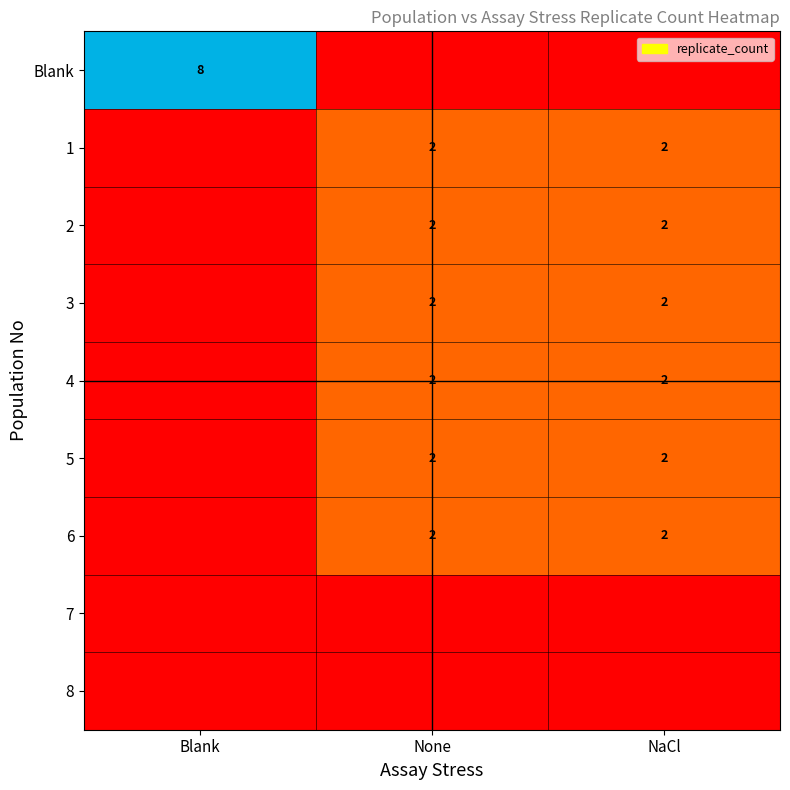

True or false: 4 has a value of 3 at NaCl.

False